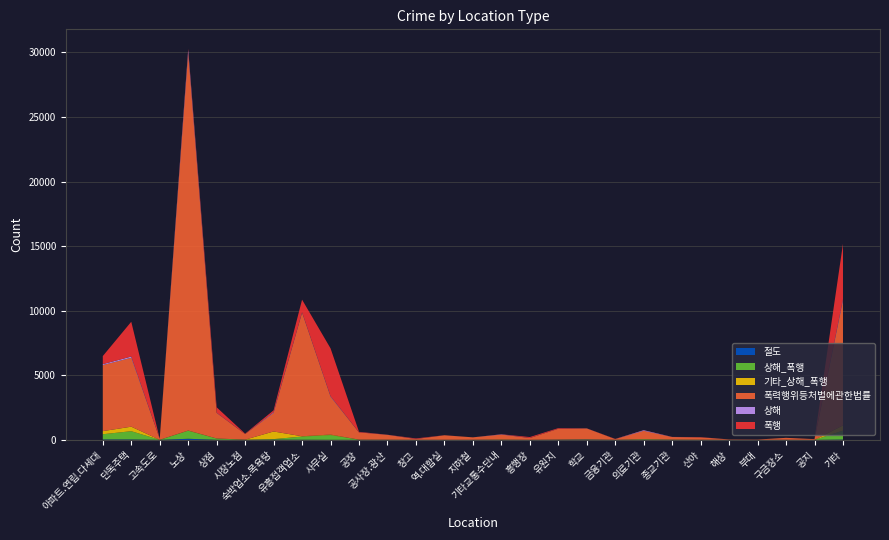

Reading left to right, transcribe all the data shown in this chart.

절도: 아파트.연립.다세대=31	단독주택=31	고속도로=0	노상=84	상점=4	시장노점=0	숙박업소.목욕탕=16	유흥접객업소=8	사무실=2	공장=0	공사장.광산=0	창고=0	역.대합실=2	지하철=3	기타교통수단내=1	흥행장=0	유원지=5	학교=15	금융기관=0	의료기관=0	종교기관=0	산야=0	해상=0	부대=0	구금장소=0	공지=0	기타=23
상해_폭행: 아파트.연립.다세대=403	단독주택=640	고속도로=2	노상=624	상점=99	시장노점=15	숙박업소.목욕탕=41	유흥접객업소=247	사무실=368	공장=17	공사장.광산=13	창고=3	역.대합실=5	지하철=4	기타교통수단내=12	흥행장=2	유원지=16	학교=23	금융기관=5	의료기관=46	종교기관=18	산야=10	해상=2	부대=1	구금장소=7	공지=2	기타=690
기타_상해_폭행: 아파트.연립.다세대=241	단독주택=348	고속도로=0	노상=17	상점=4	시장노점=1	숙박업소.목욕탕=590	유흥접객업소=23	사무실=40	공장=0	공사장.광산=0	창고=0	역.대합실=0	지하철=0	기타교통수단내=16	흥행장=1	유원지=2	학교=1	금융기관=0	의료기관=4	종교기관=4	산야=2	해상=0	부대=0	구금장소=0	공지=0	기타=404
폭력행위등처벌에관한법률: 아파트.연립.다세대=5115	단독주택=5335	고속도로=75	노상=29219	상점=1973	시장노점=434	숙박업소.목욕탕=1434	유흥접객업소=9568	사무실=2925	공장=560	공사장.광산=374	창고=59	역.대합실=347	지하철=188	기타교통수단내=378	흥행장=139	유원지=835	학교=844	금융기관=55	의료기관=651	종교기관=196	산야=181	해상=31	부대=25	구금장소=149	공지=53	기타=9642
상해: 아파트.연립.다세대=71	단독주택=96	고속도로=5	노상=222	상점=19	시장노점=1	숙박업소.목욕탕=50	유흥접객업소=31	사무실=43	공장=4	공사장.광산=6	창고=4	역.대합실=2	지하철=0	기타교통수단내=19	흥행장=0	유원지=4	학교=6	금융기관=2	의료기관=47	종교기관=5	산야=3	해상=1	부대=0	구금장소=1	공지=0	기타=122
폭행: 아파트.연립.다세대=625	단독주택=2693	고속도로=1	노상=105	상점=420	시장노점=30	숙박업소.목욕탕=156	유흥접객업소=976	사무실=3706	공장=41	공사장.광산=3	창고=44	역.대합실=4	지하철=0	기타교통수단내=6	흥행장=75	유원지=47	학교=4	금융기관=13	의료기관=4	종교기관=4	산야=15	해상=0	부대=0	구금장소=0	공지=3	기타=4300